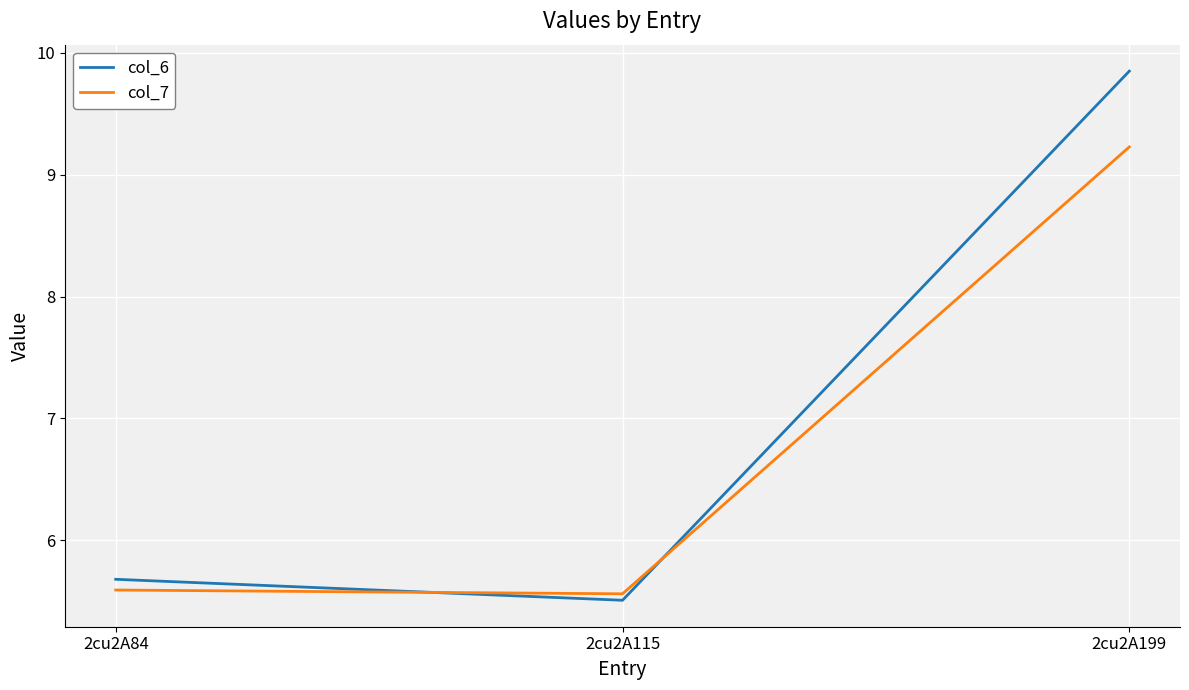

Which label corresponds to the largest value in the chart?

2cu2A199